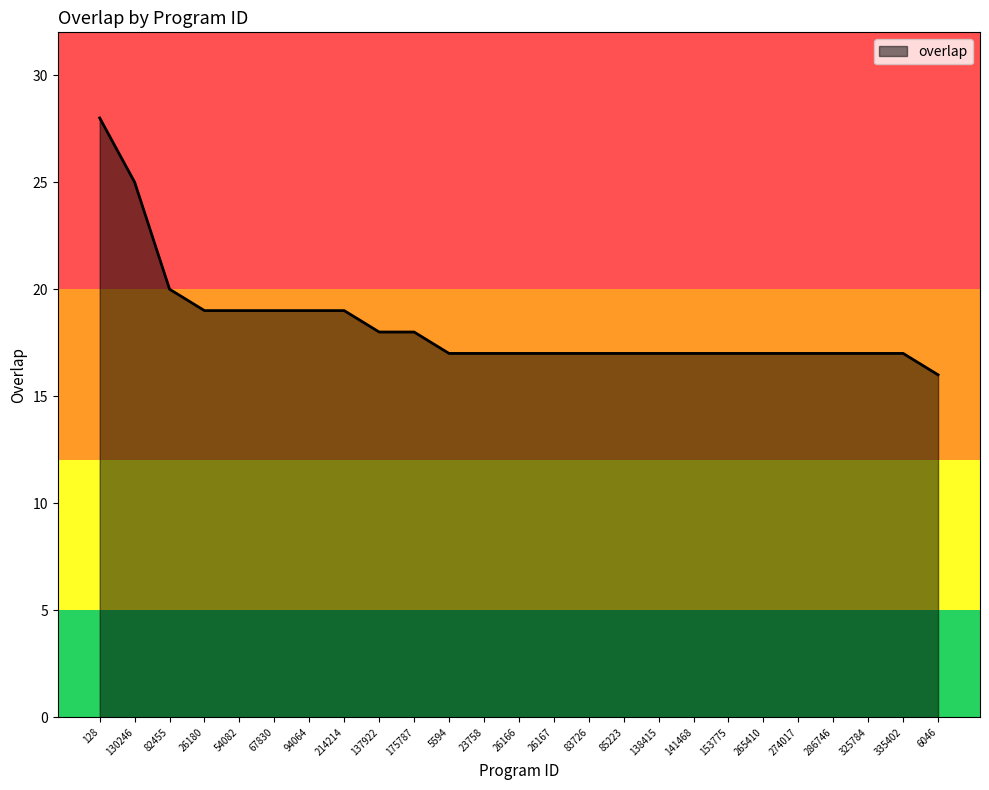

At which category does the chart reach its peak across all series?

128